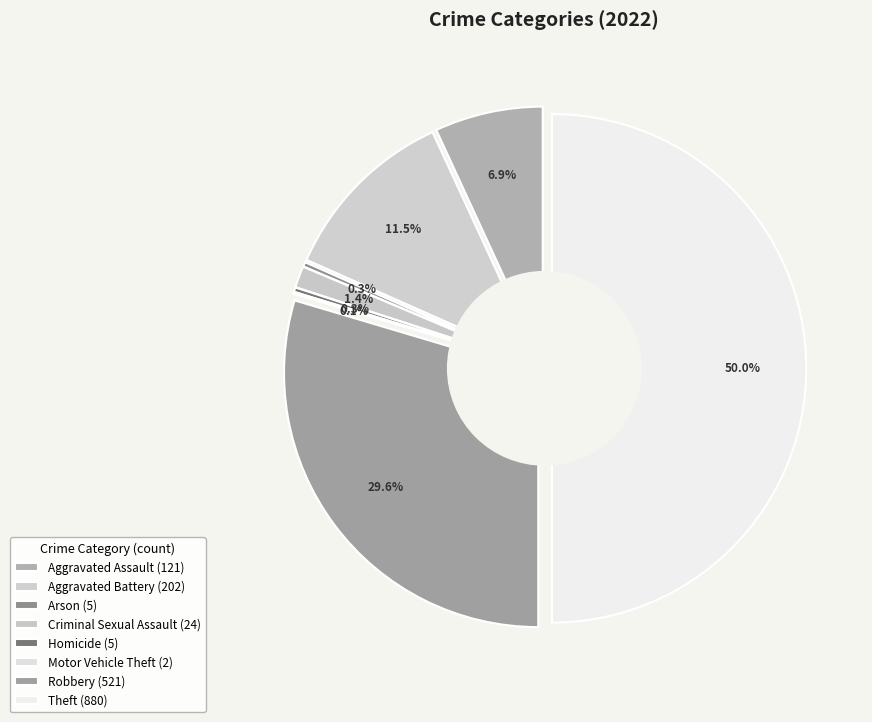

Which slice is the smallest?

Motor Vehicle Theft